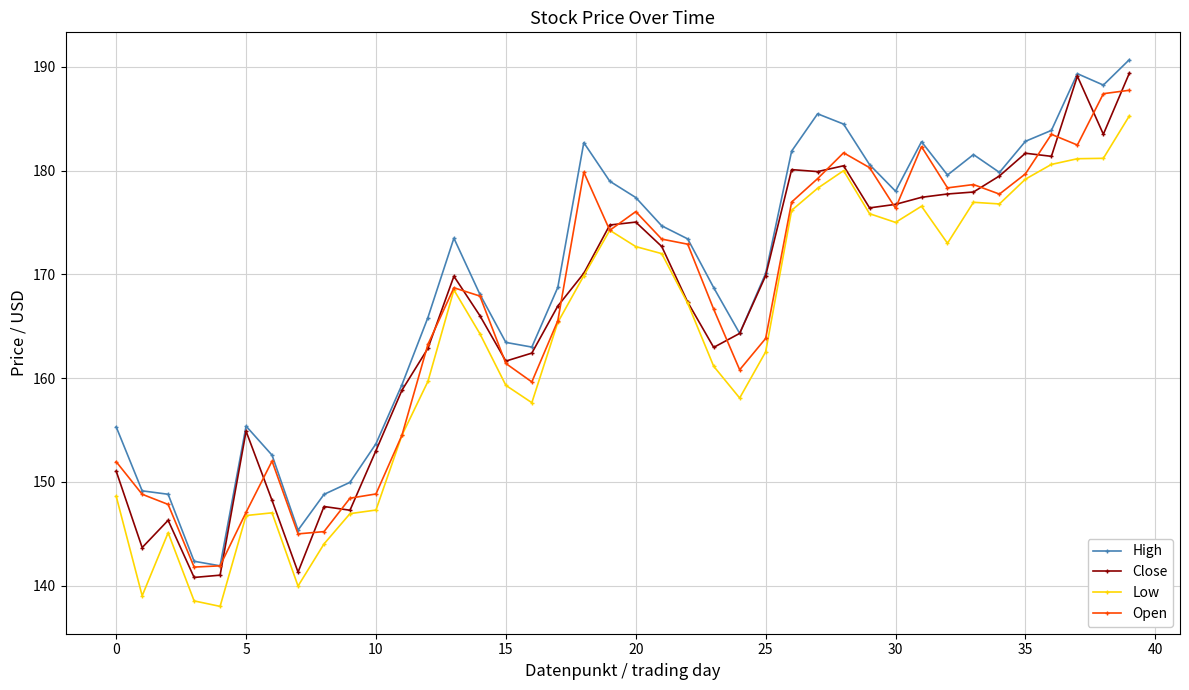

What is the maximum value for Low?

185.3